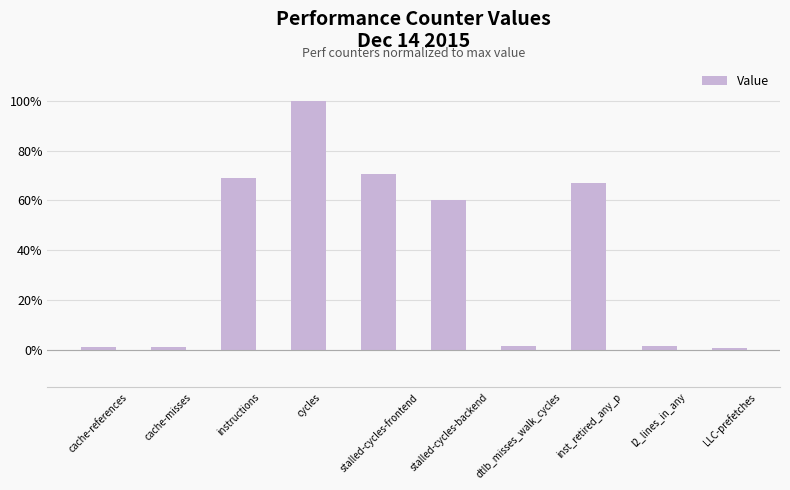

What is the value of the 4th bar from the left?

100.0